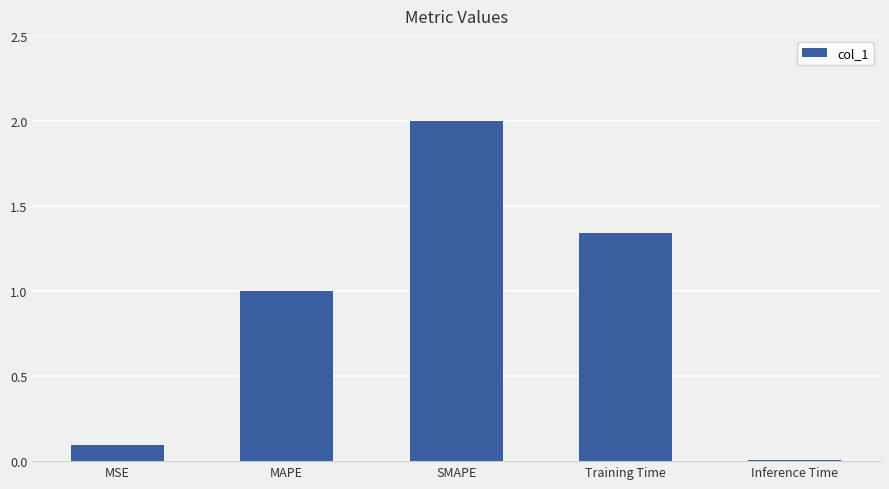

What is the change in value from MSE to Training Time?

+1.2